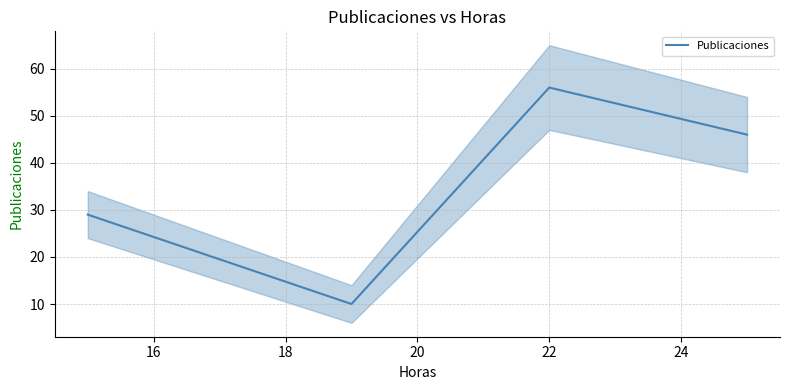

What is the highest value of the Publicaciones series?

56